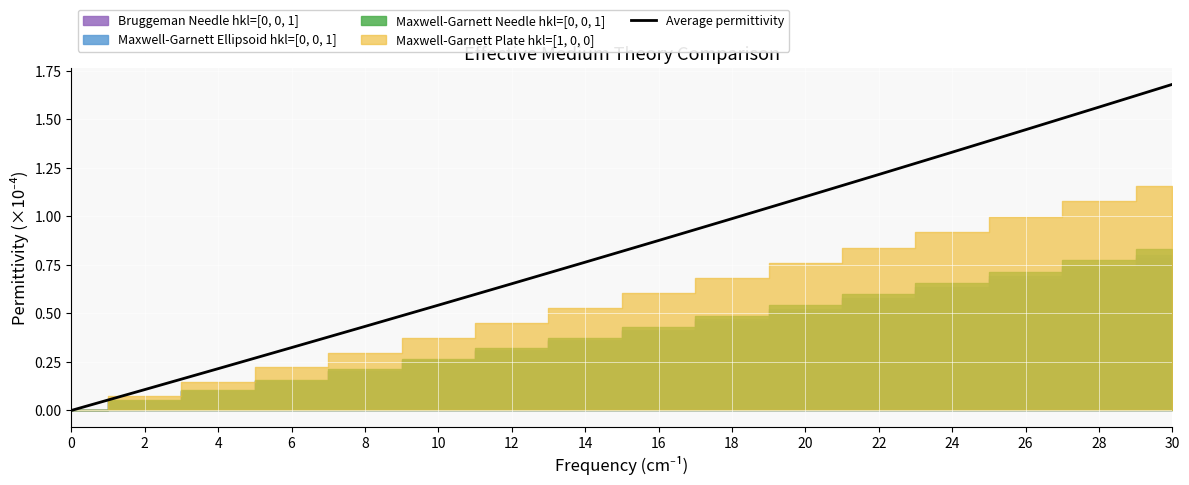

What is the change in value from 16 to 24?

+0.5